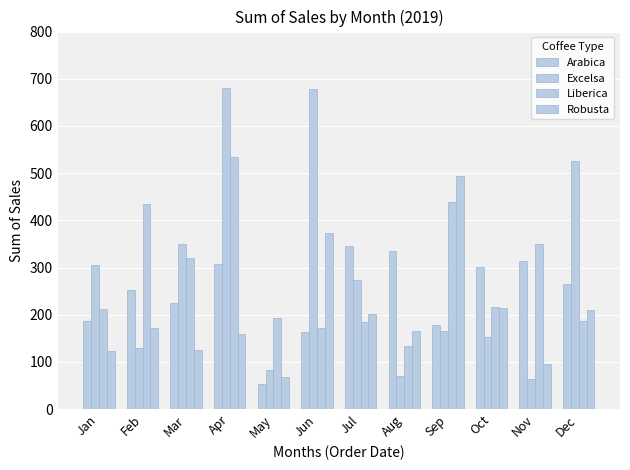

Reading left to right, extract all data points from this chart.

Arabica: 186.9	252.0	224.9	307.1	53.7	163.0	345.0	334.9	178.7	302.0	312.8	265.6
Excelsa: 306.0	129.5	349.1	681.1	83.0	678.4	273.9	71.0	166.1	153.8	63.2	526.5
Liberica: 213.2	434.0	321.0	533.7	193.8	171.0	184.1	134.2	439.3	215.6	350.9	187.1
Robusta: 123.0	171.9	126.0	158.8	68.0	372.3	201.1	166.3	492.9	213.7	96.4	210.6